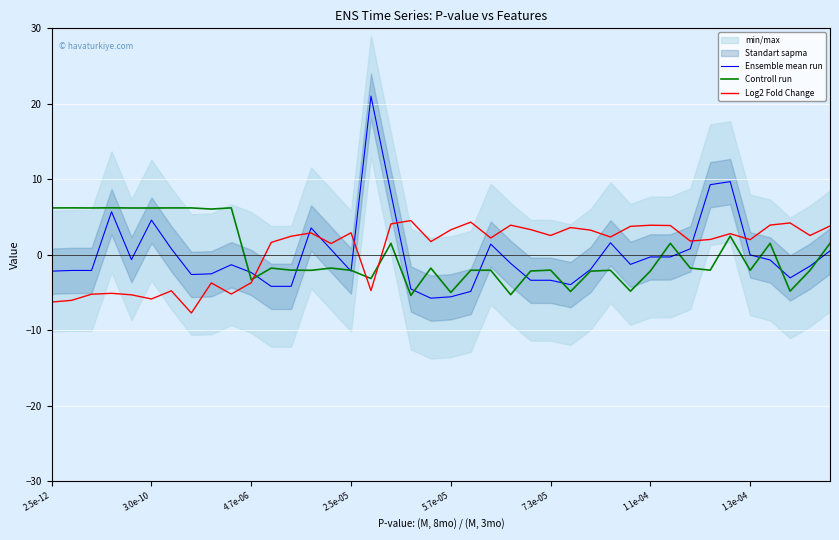

The value of Log2 Fold Change at 3.0e-10 is -8.0. True or false?

False